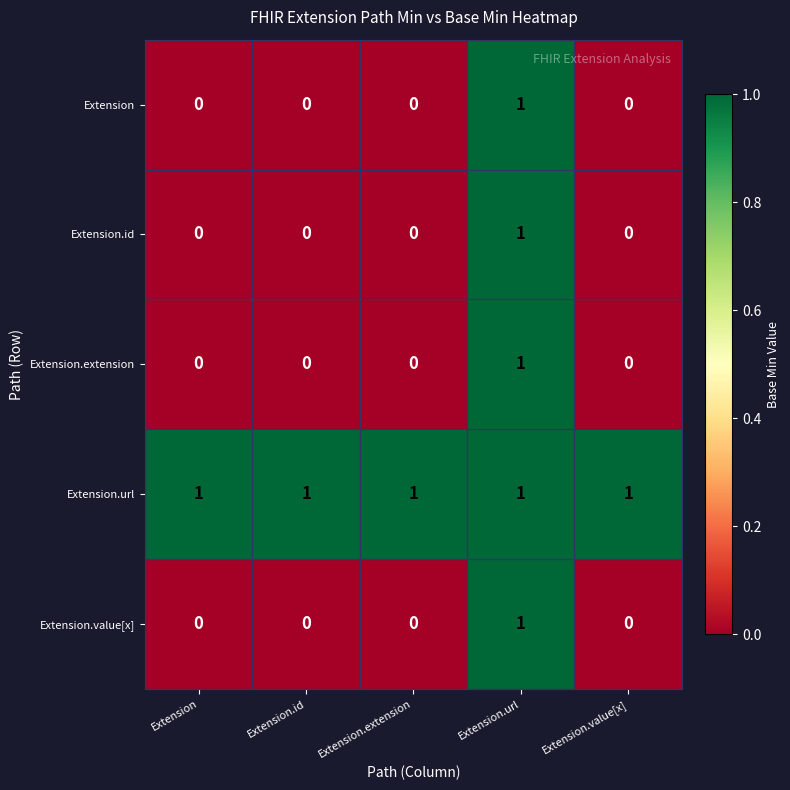

Is the value of Extension at Extension.id greater than the value of Extension.url at Extension.url?

No